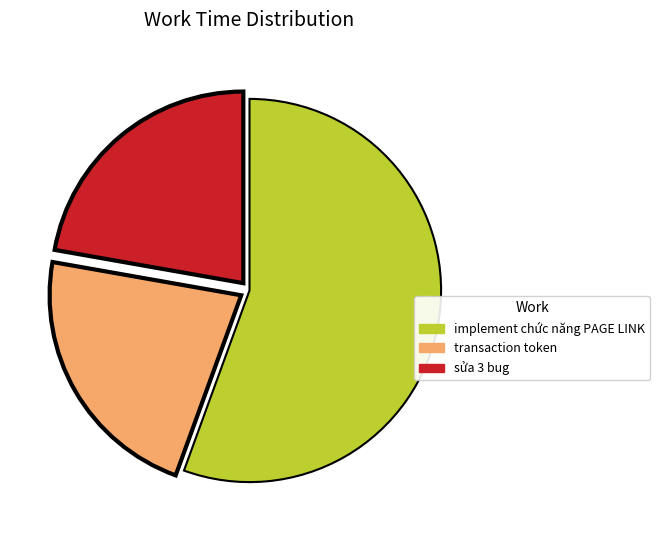

True or false: implement chức năng PAGE LINK accounts for 43% of the total.

False